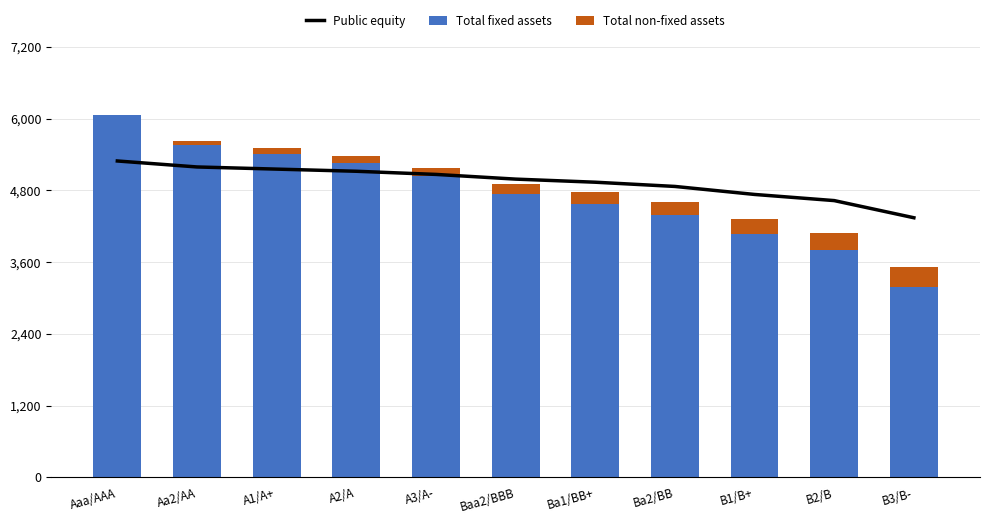

What is the difference between the second highest and second lowest values in the Total fixed assets series?

1759.0